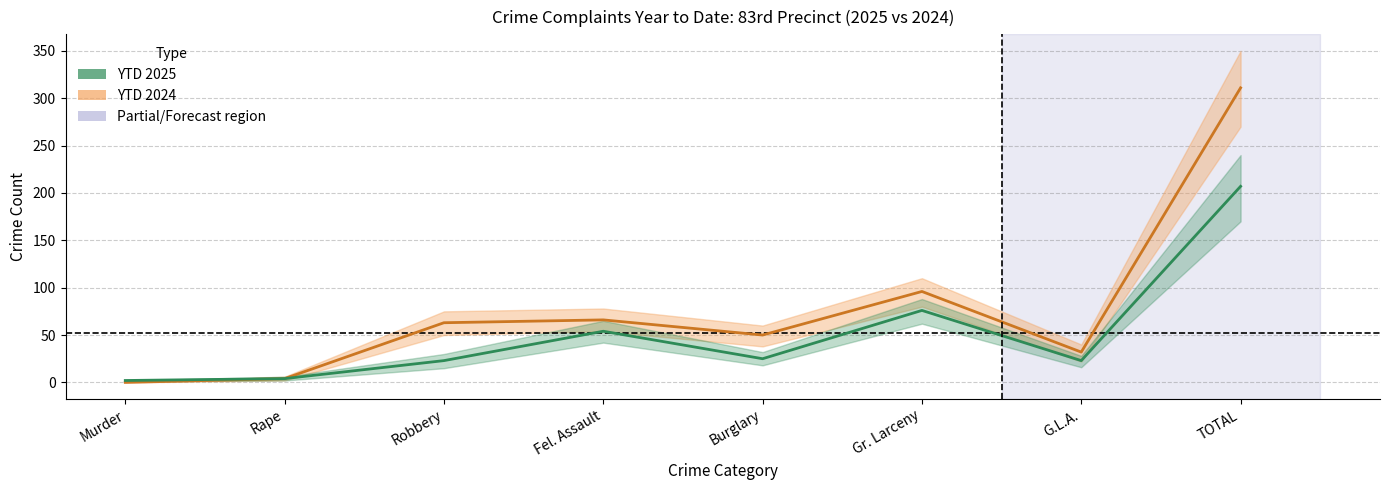

Rank the categories by YTD 2025 value from lowest to highest.

Murder, Rape, Robbery, G.L.A., Burglary, Fel. Assault, Gr. Larceny, TOTAL